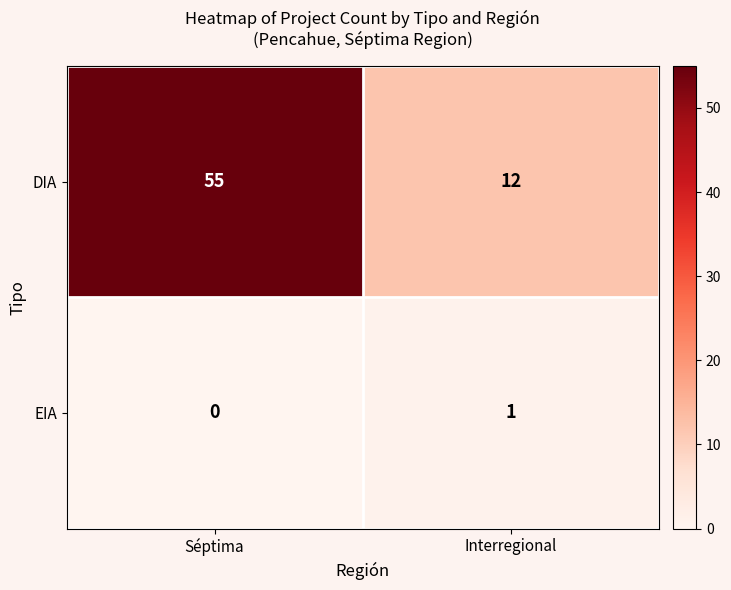

What is the spread (max minus min) of values at Interregional?

11